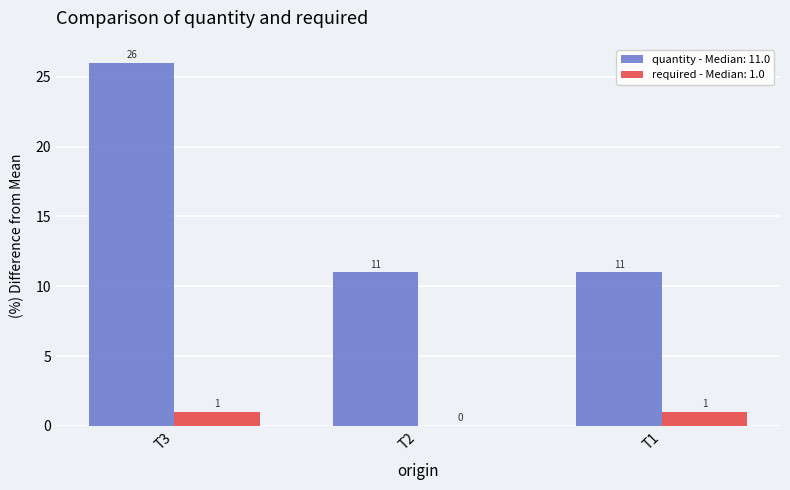

Which series has the largest total across all categories?

quantity - Median: 11.0